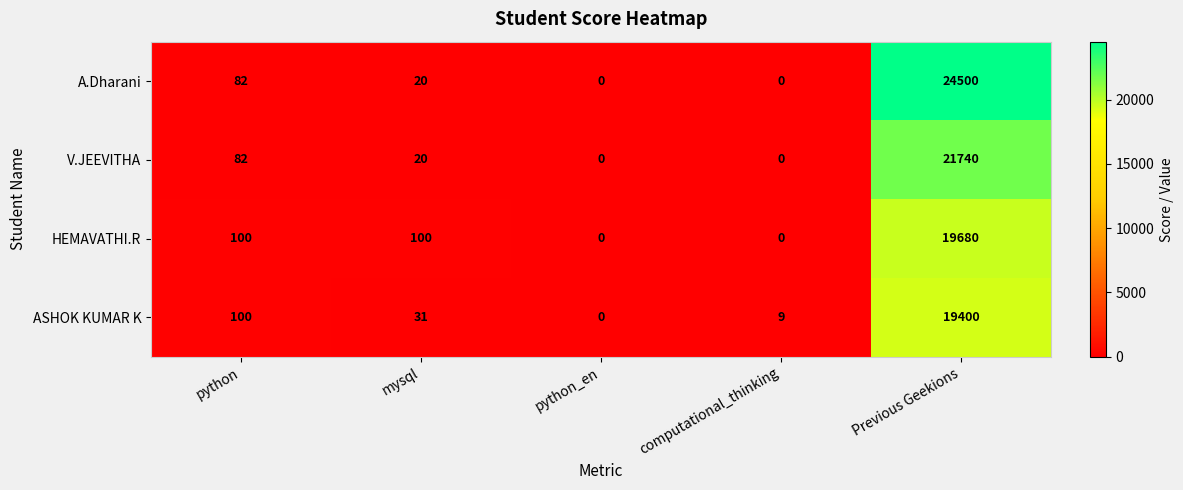

At which label does A.Dharani first exceed 20?

python